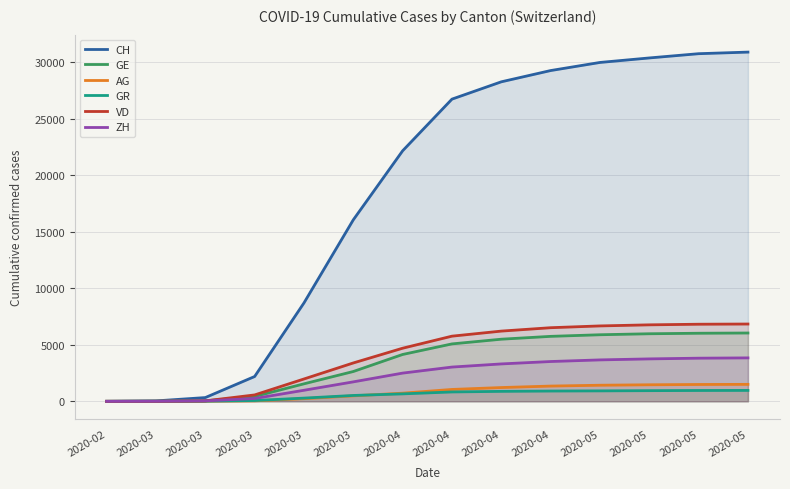

Which series changed the most between 2020-03 and 2020-04?

CH